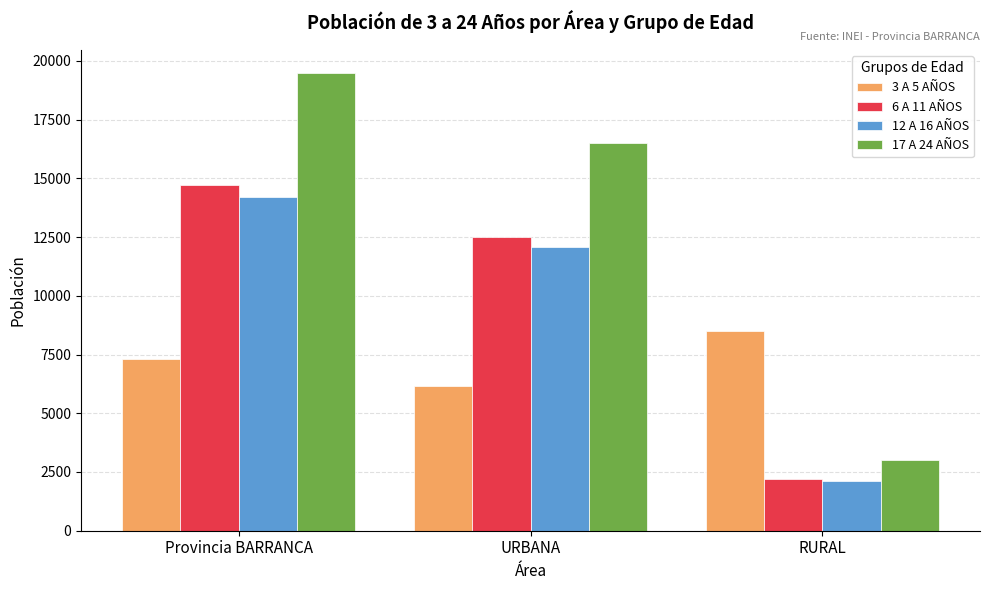

What is the label of the 1st bar from the right?

RURAL